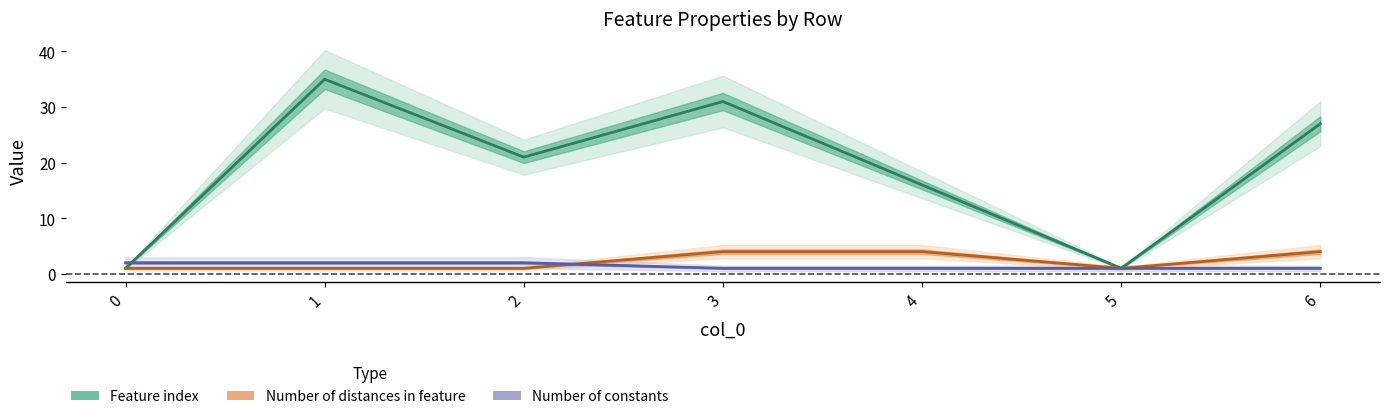

In Feature index, how many points are lower than both neighbors (excluding endpoints)?

2